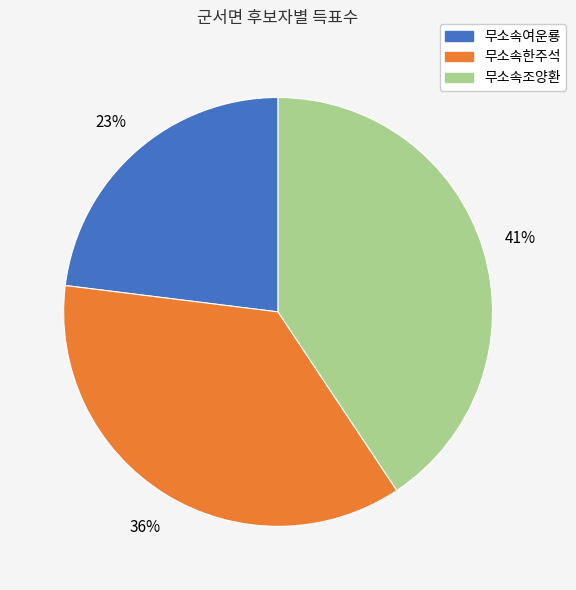

Approximately how many times larger is the value at 무소속조양환 compared to 무소속한주석?

1.1